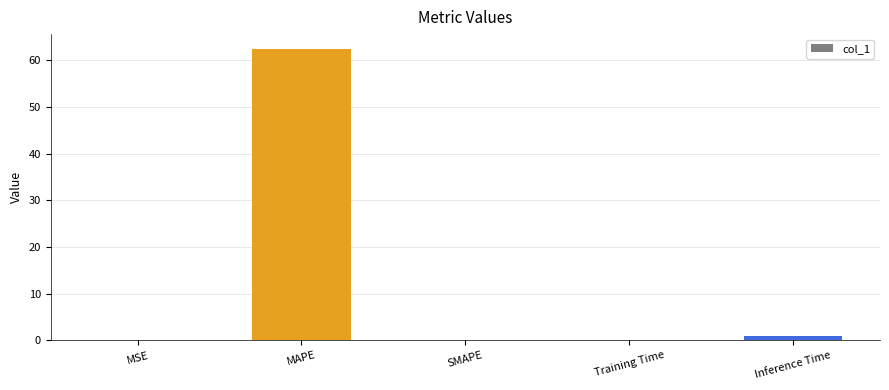

What is the greatest value displayed?

62.5